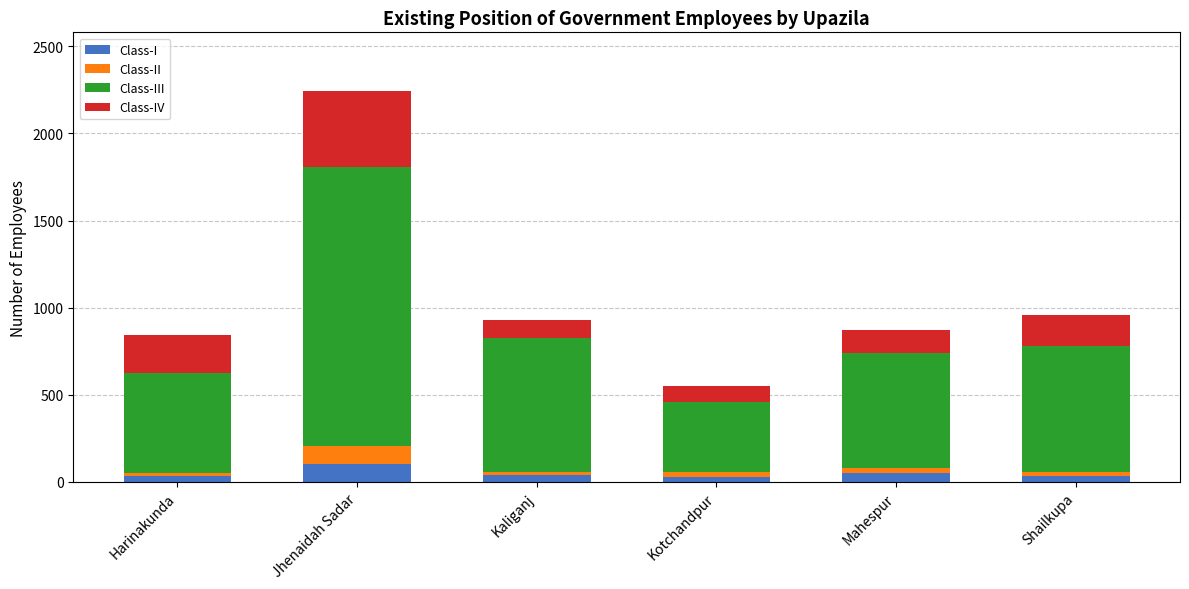

What is the average value of the Class-I series?

48